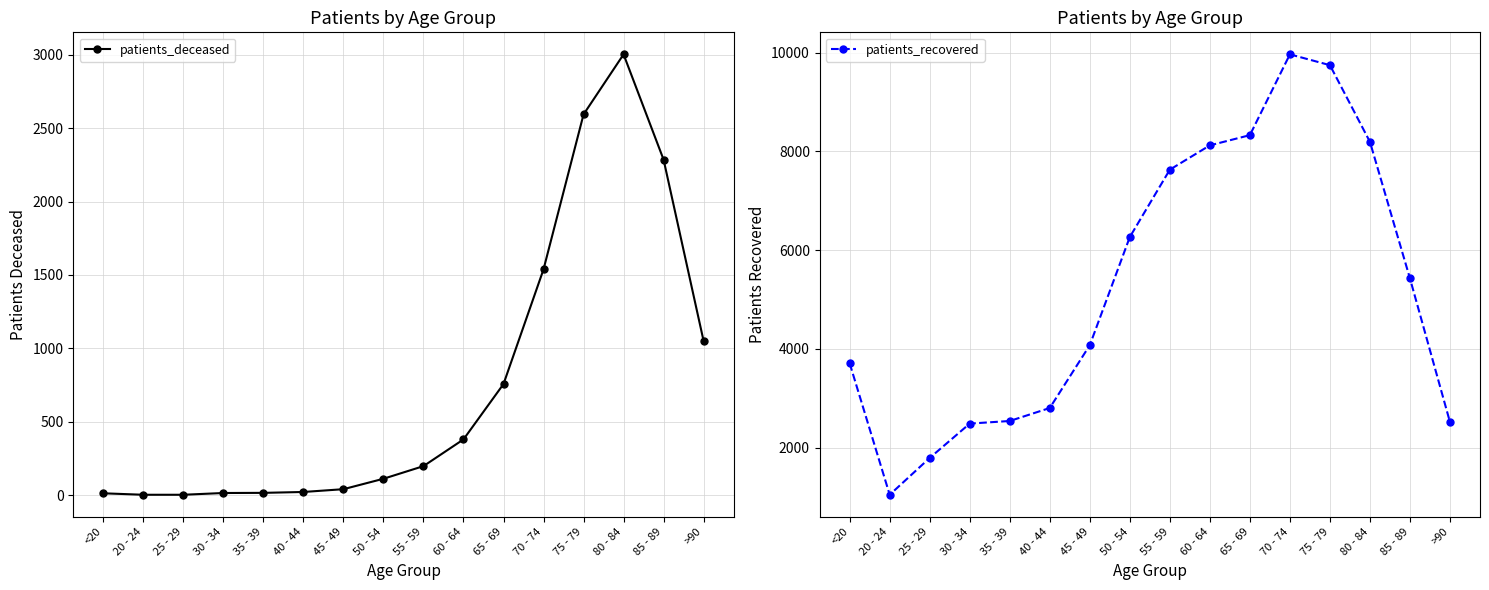

True or false: patients_deceased and patients_recovered cross at least once.

False